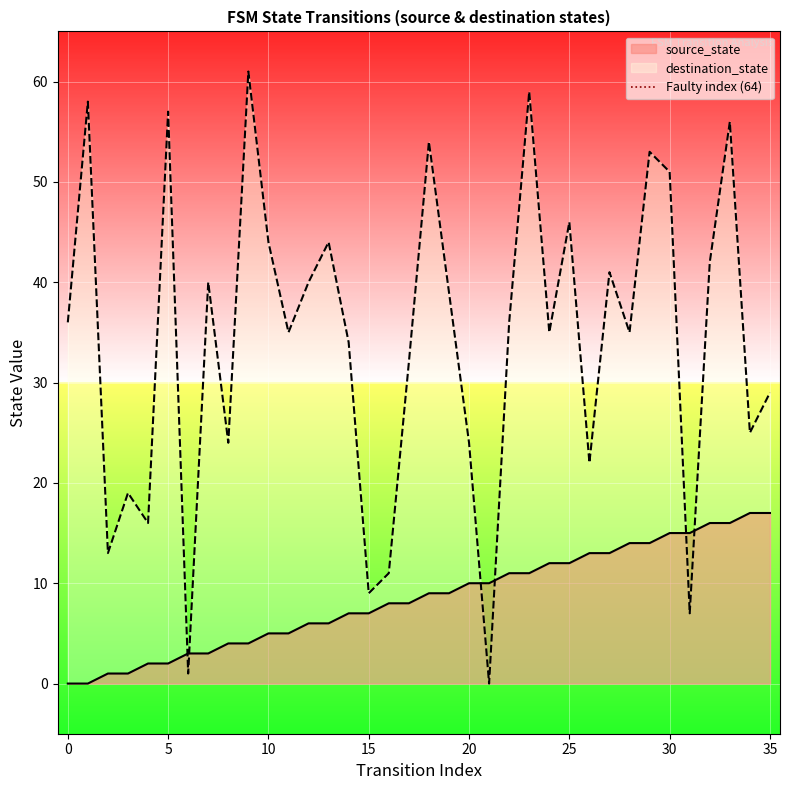

Is it true that source_state equals 10 at 20?

True